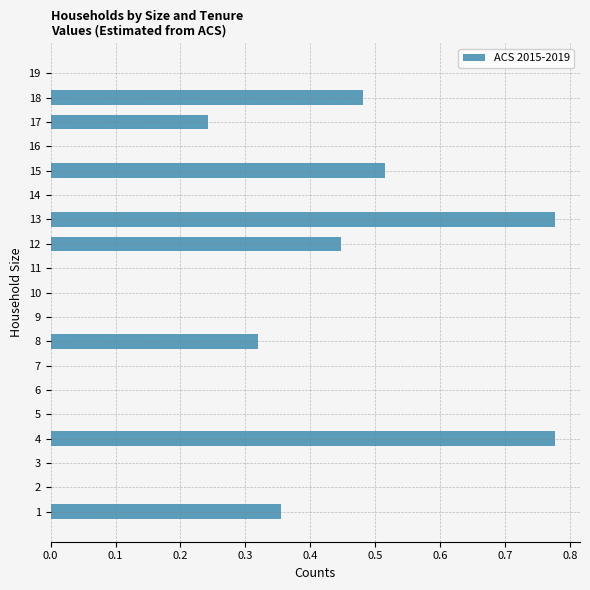

The value at 6 is 0.0. True or false?

True